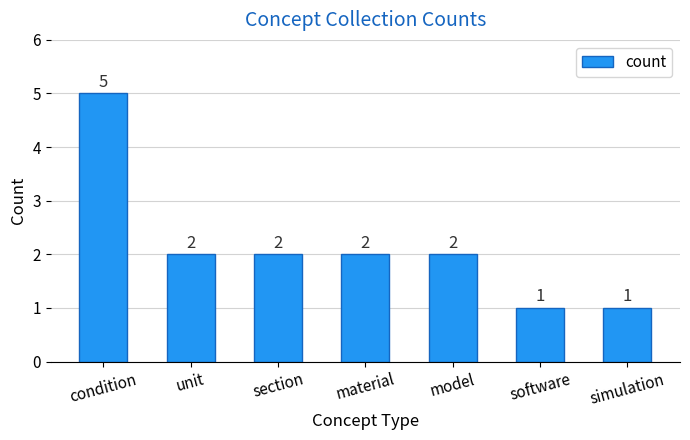

What is the label of the 7th bar from the left?

simulation